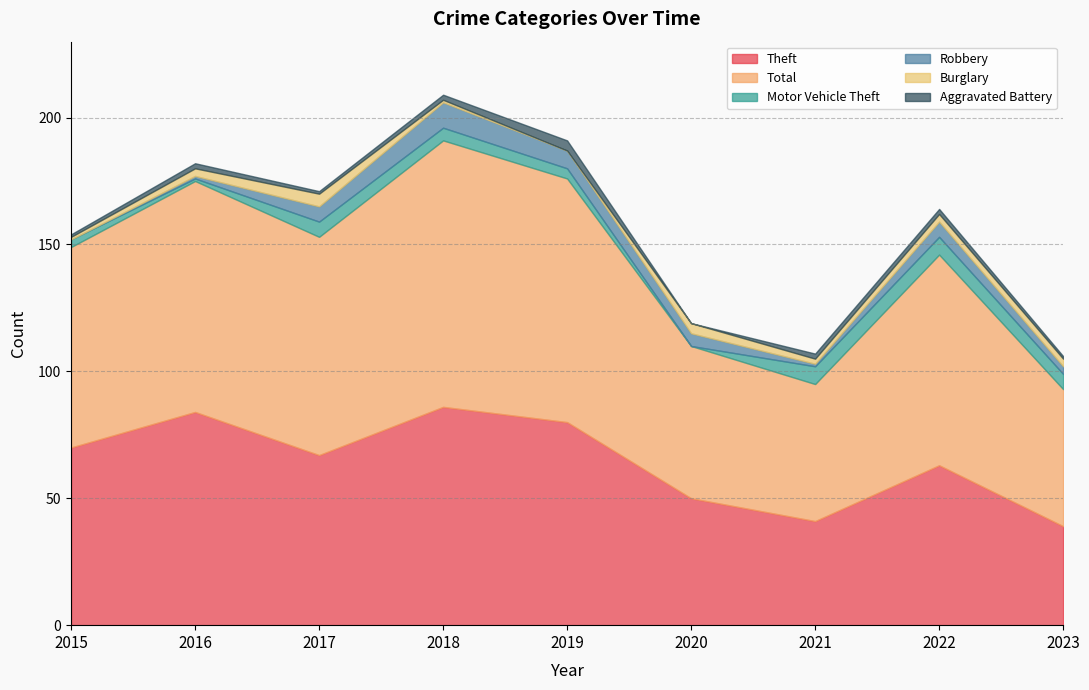

Is it true that Total equals 41 at 2018?

False